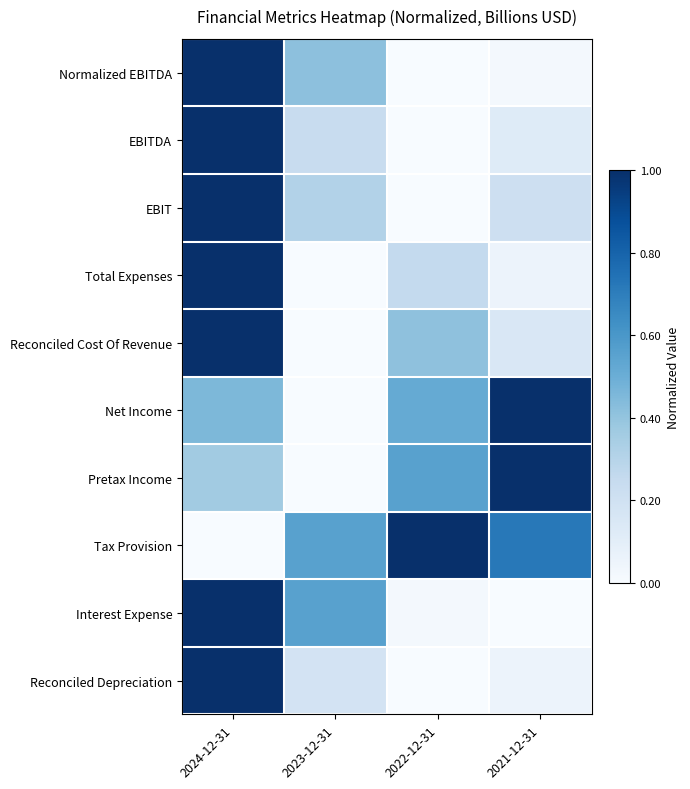

Reading left to right, transcribe all the data shown in this chart.

Normalized EBITDA: 2024-12-31=1.0	2023-12-31=0.4	2022-12-31=0.0	2021-12-31=0.0
EBITDA: 2024-12-31=1.0	2023-12-31=0.2	2022-12-31=0.0	2021-12-31=0.1
EBIT: 2024-12-31=1.0	2023-12-31=0.3	2022-12-31=0.0	2021-12-31=0.2
Total Expenses: 2024-12-31=1.0	2023-12-31=0.0	2022-12-31=0.3	2021-12-31=0.1
Reconciled Cost Of Revenue: 2024-12-31=1.0	2023-12-31=0.0	2022-12-31=0.4	2021-12-31=0.2
Net Income: 2024-12-31=0.5	2023-12-31=0.0	2022-12-31=0.5	2021-12-31=1.0
Pretax Income: 2024-12-31=0.4	2023-12-31=0.0	2022-12-31=0.6	2021-12-31=1.0
Tax Provision: 2024-12-31=0.0	2023-12-31=0.6	2022-12-31=1.0	2021-12-31=0.7
Interest Expense: 2024-12-31=1.0	2023-12-31=0.6	2022-12-31=0.0	2021-12-31=0.0
Reconciled Depreciation: 2024-12-31=1.0	2023-12-31=0.2	2022-12-31=0.0	2021-12-31=0.1